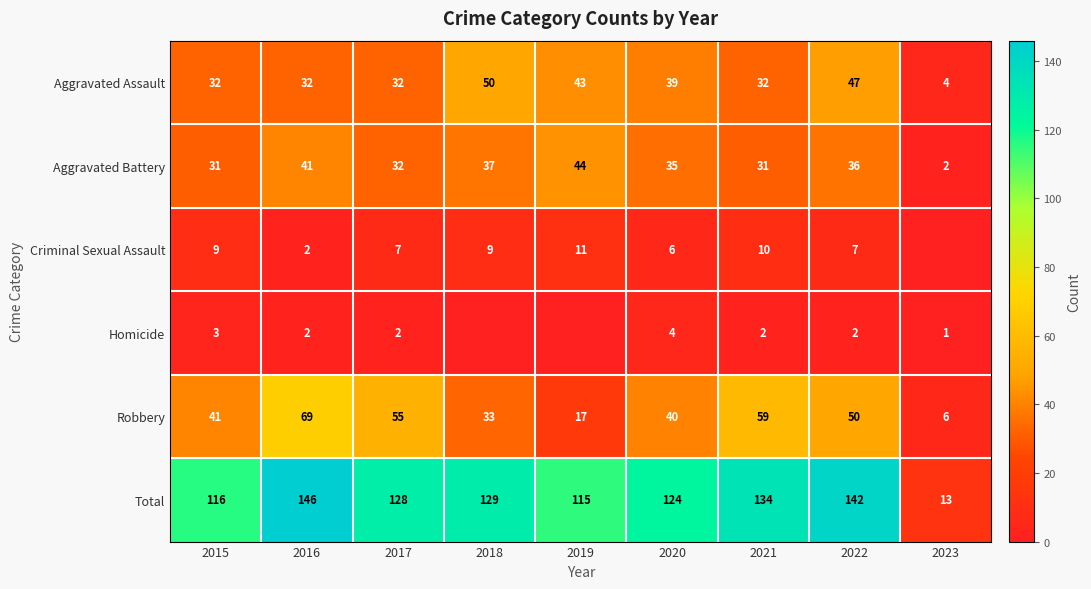

Is it true that Robbery equals 17 at 2019?

True